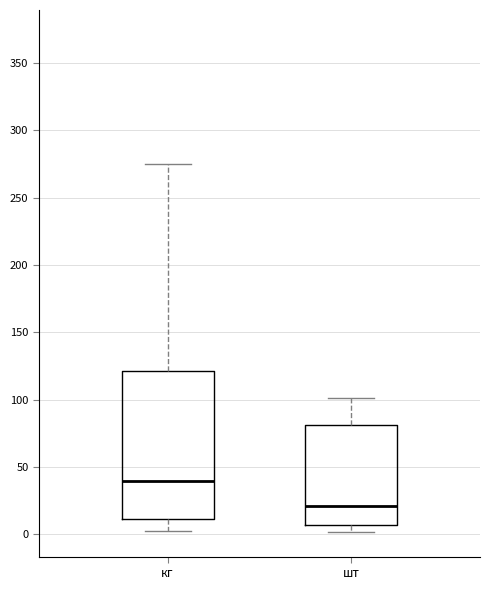

Where is the lower edge of the box for кг on the y-axis? The values are not printed on the chart, so give them approximately, as read against the axis.

10